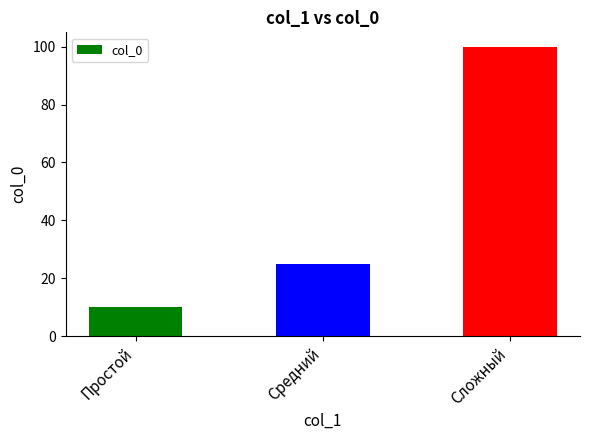

How many series are shown in this chart?

1